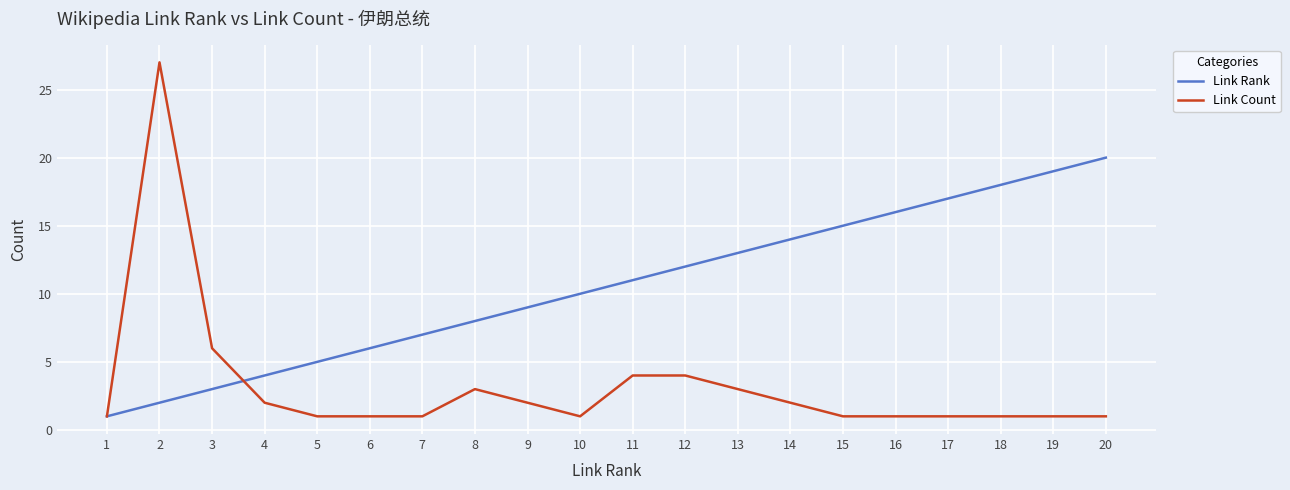

Which series has the widest spread of values?

Link Count